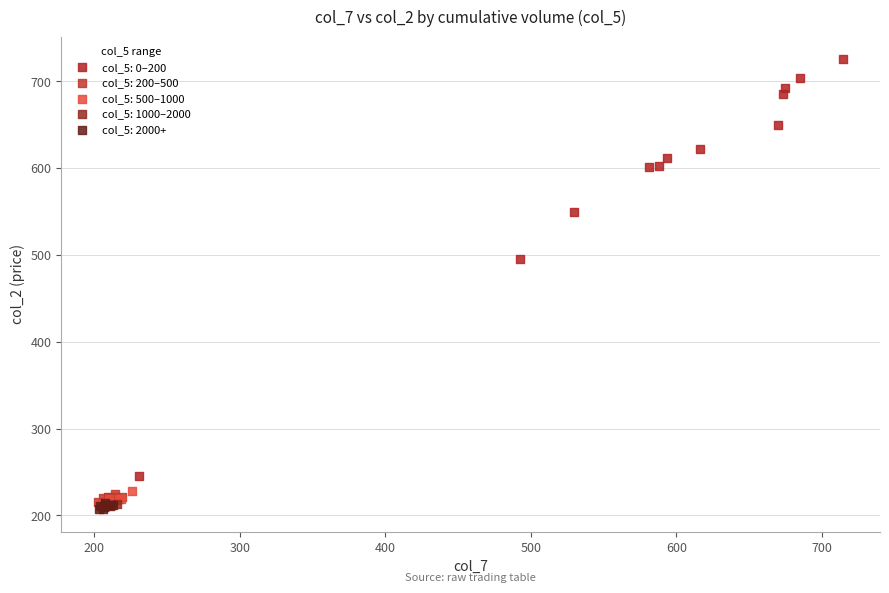

Which series reaches the maximum Y coordinate?

col_5: 0–200